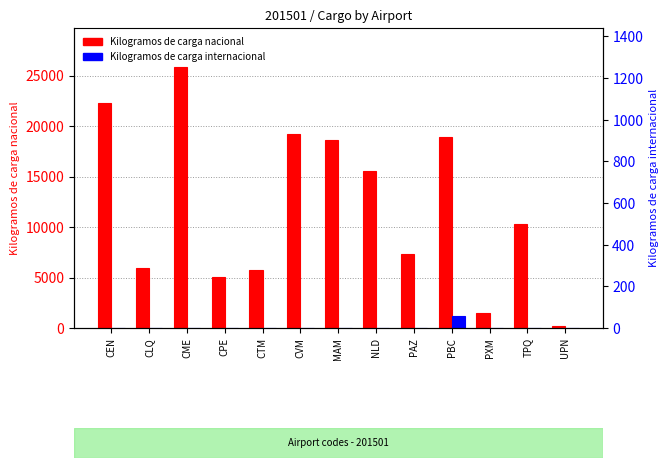

List the labels in order of Kilogramos de carga internacional value, largest first.

PBC, CEN, CLQ, CME, CPE, CTM, CVM, MAM, NLD, PAZ, PXM, TPQ, UPN